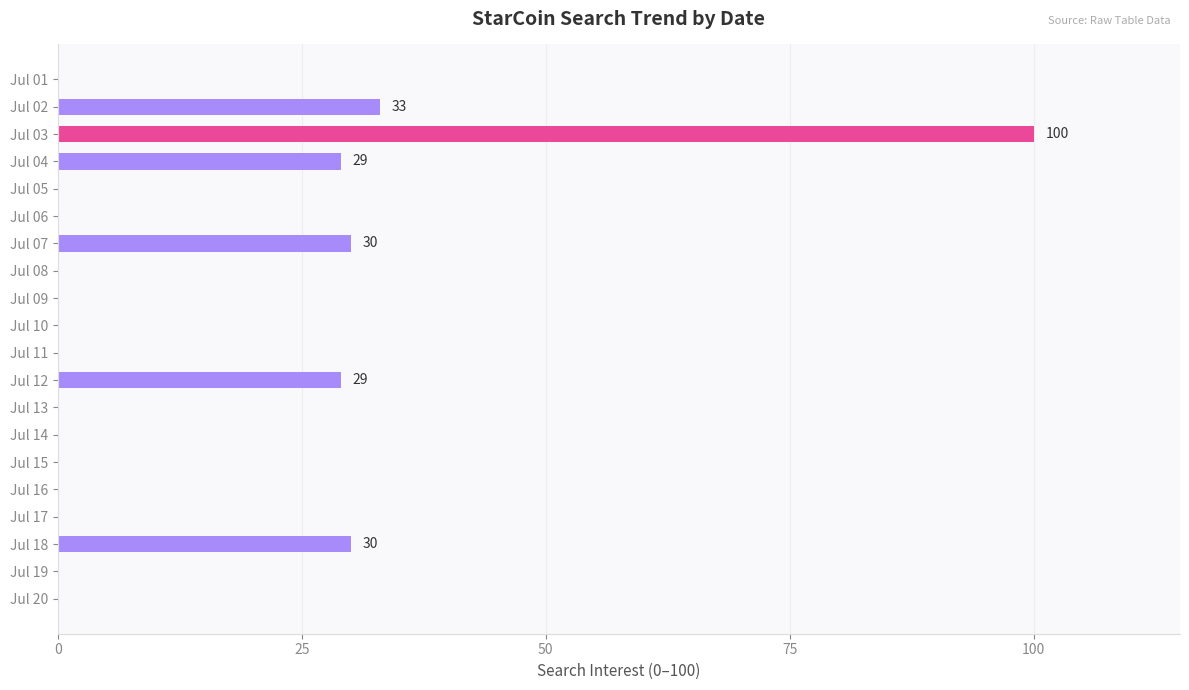

True or false: the data shows 0 at Jul 10.

True